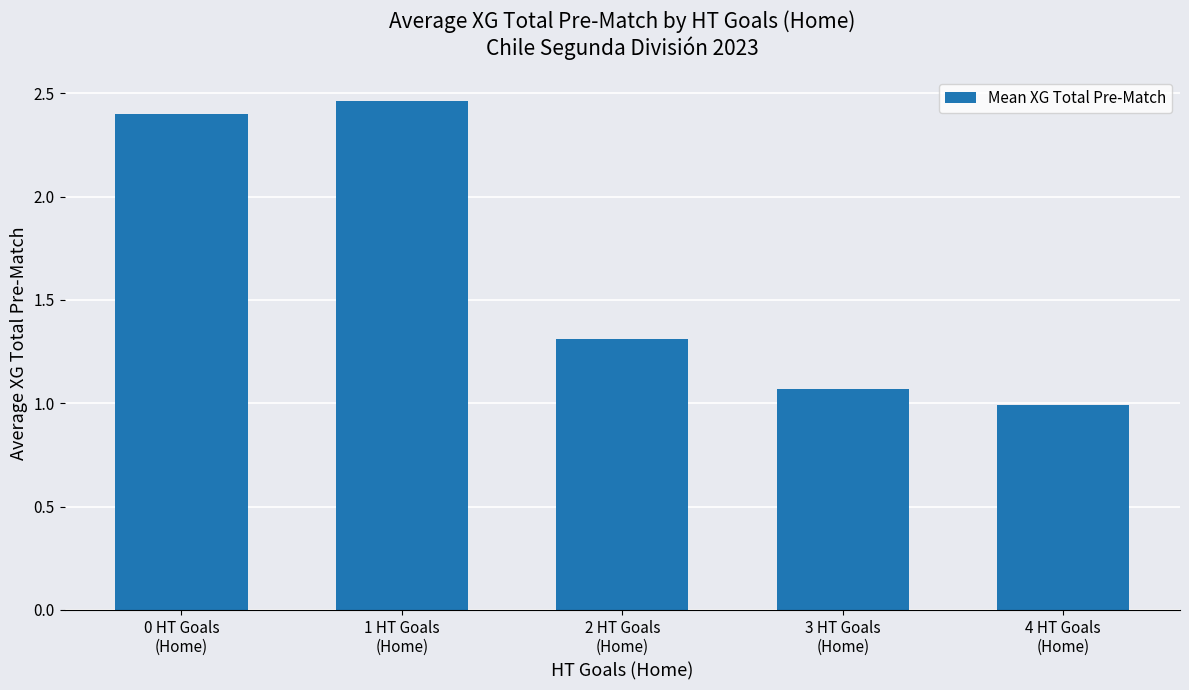

The value at 0 HT Goals
(Home) is 4.0. True or false?

False